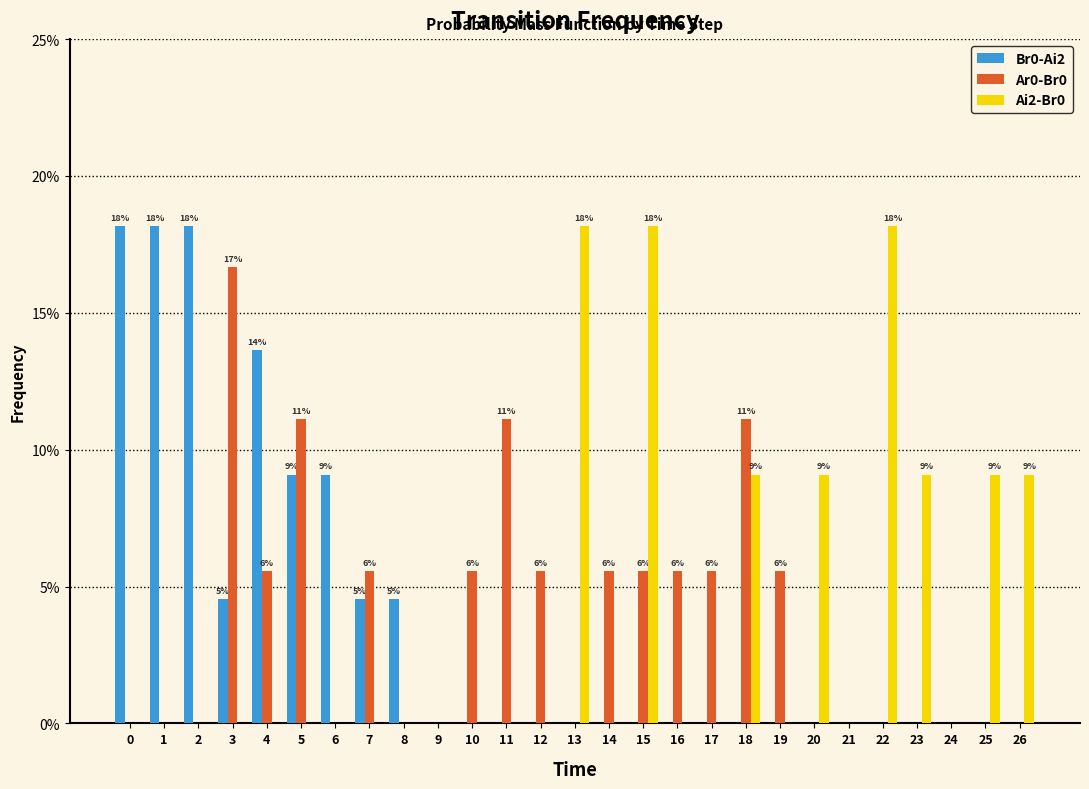

Which series changed the most between 9 and 11?

Ar0-Br0